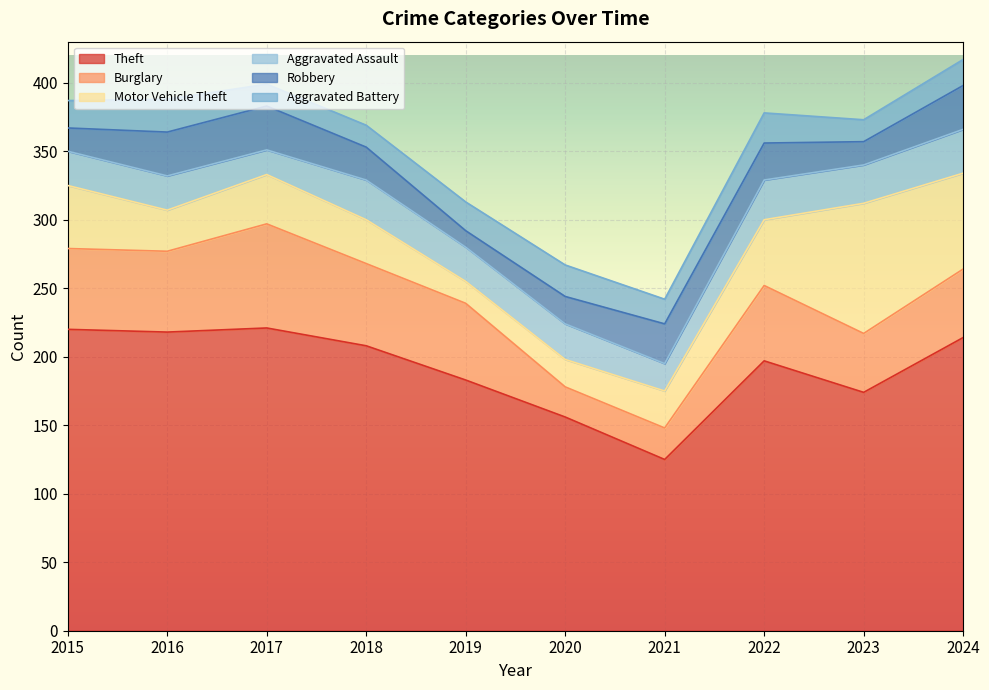

At which category is the sum across all series the highest?

2024